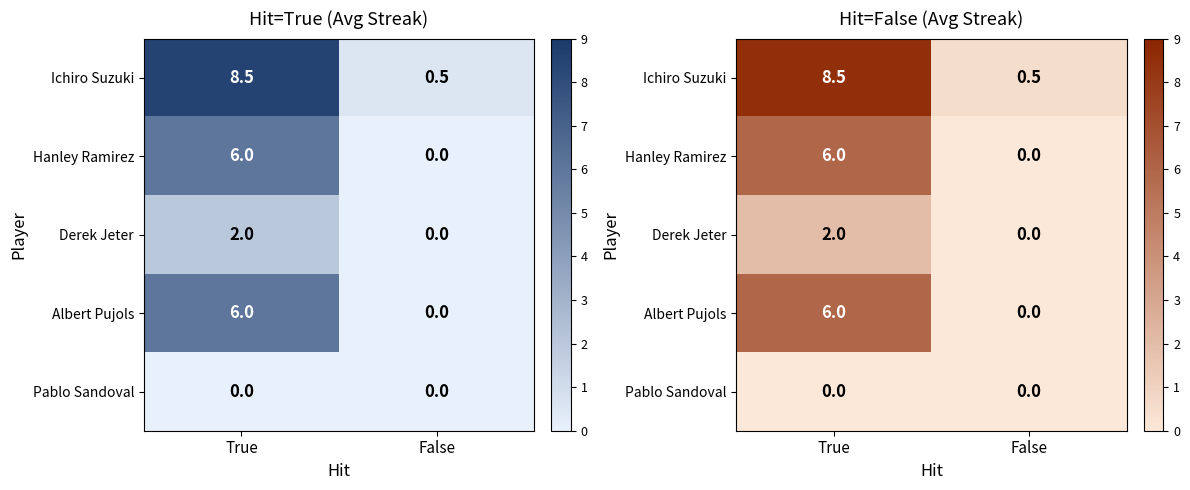

What is the spread (max minus min) of values at True?

8.5